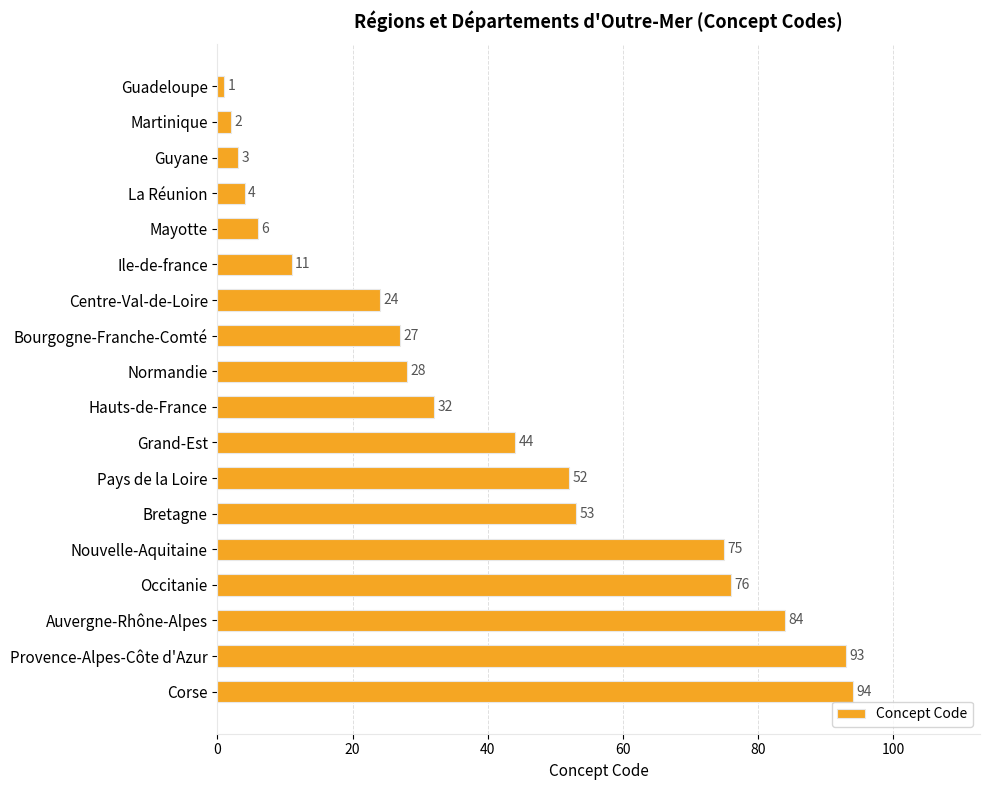

What is the difference between the values at Corse and Centre-Val-de-Loire?

70